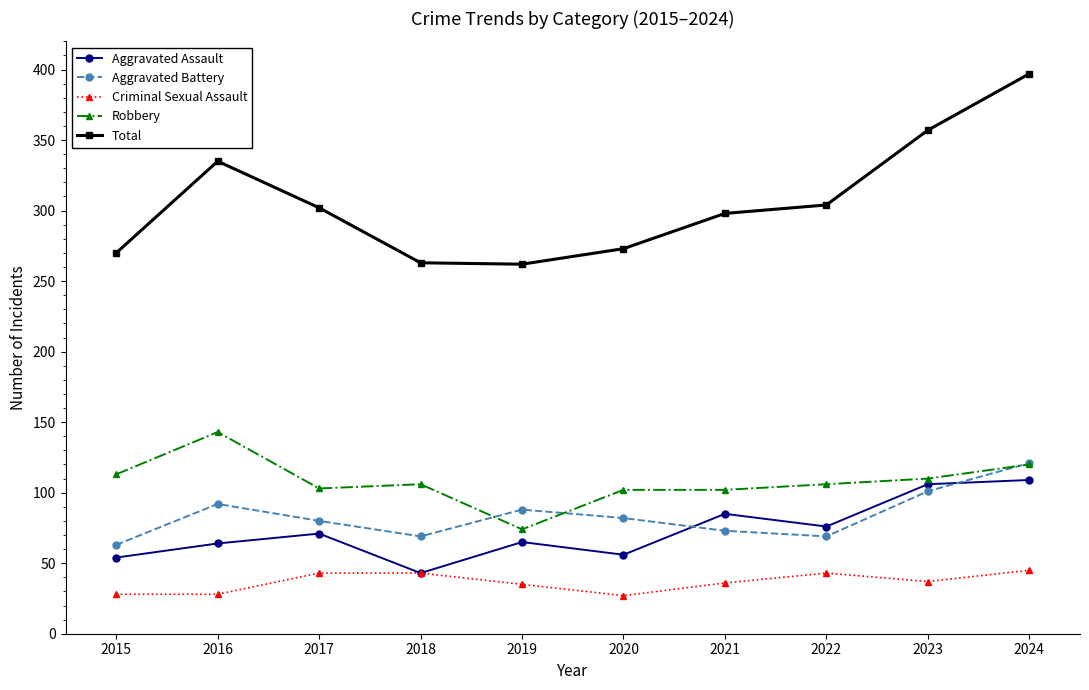

What is the difference between the highest and lowest values at 2017?

259